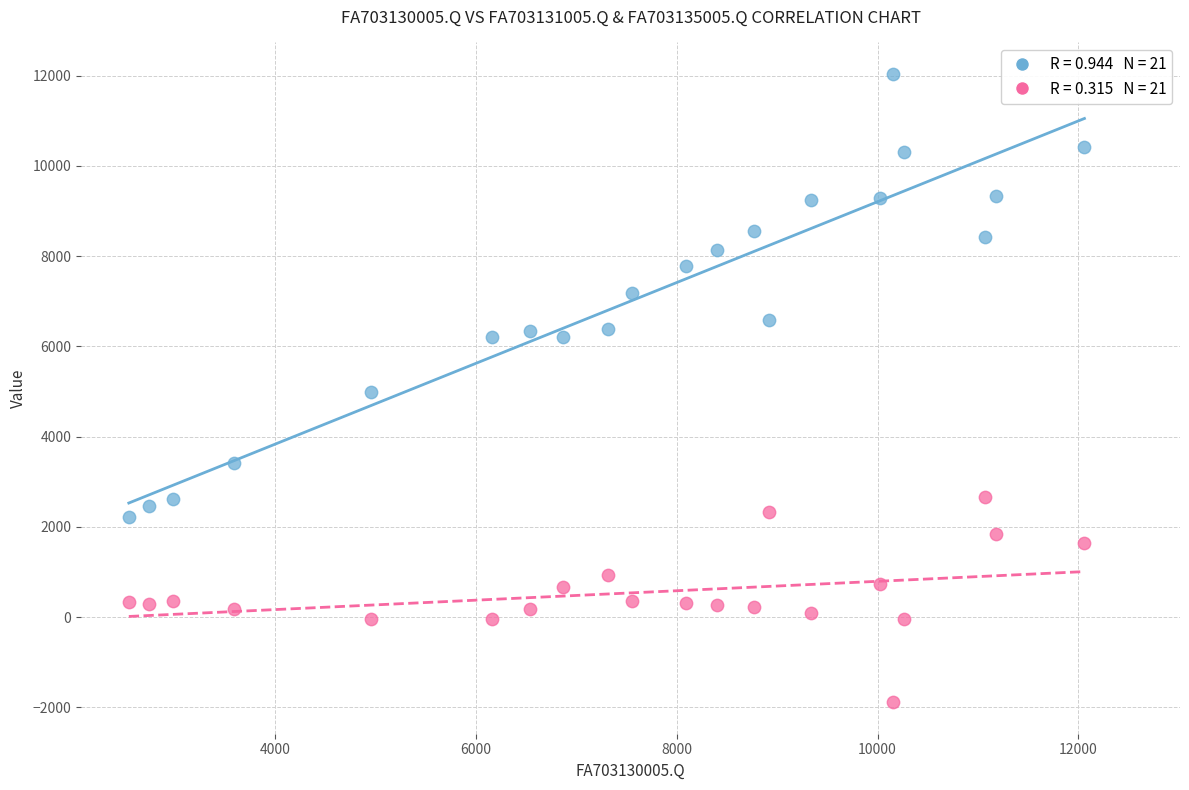

Across all data points, what is the range of X values (max minus min)?

9517